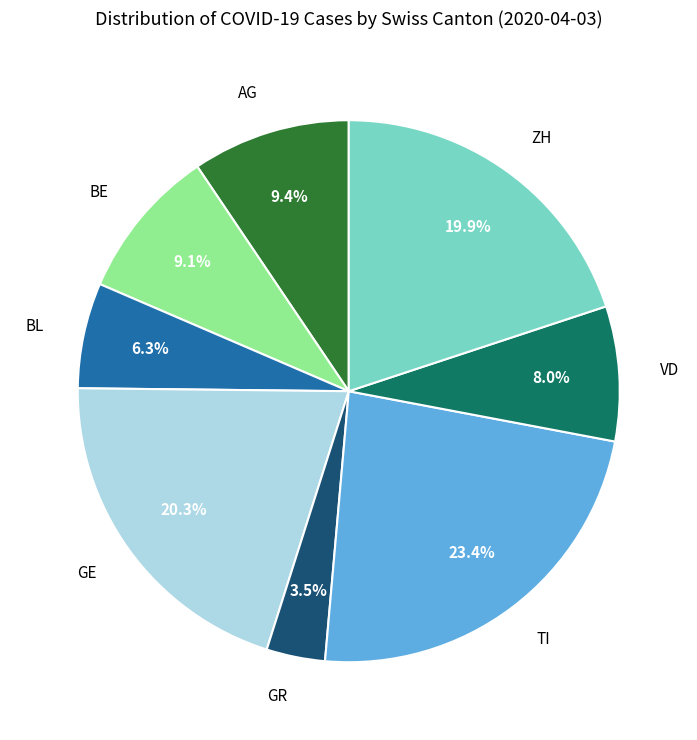

How many segments does this pie chart have?

8